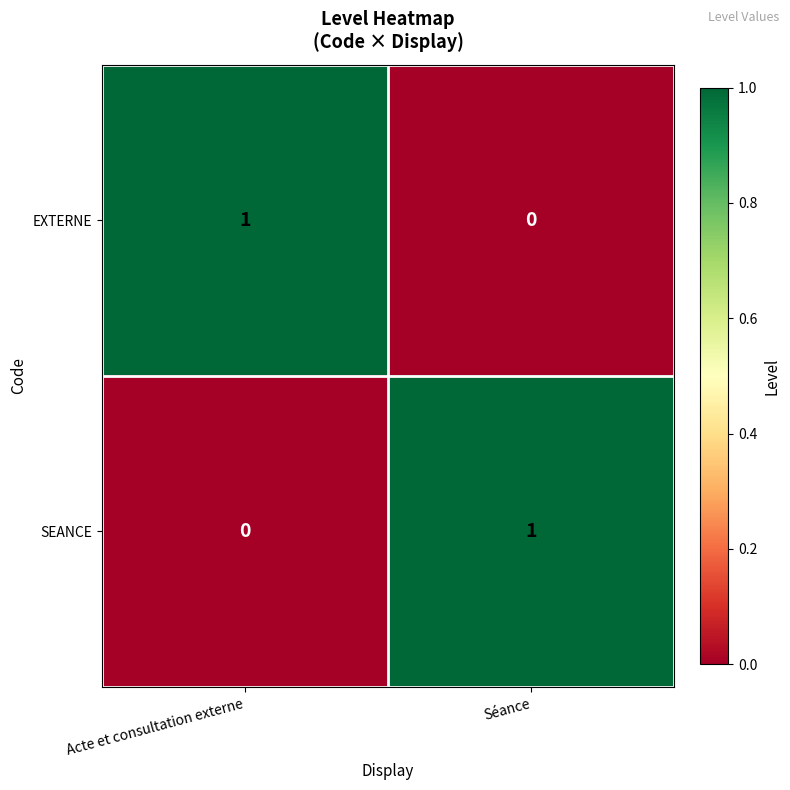

True or false: EXTERNE has a value of -1 at Séance.

False